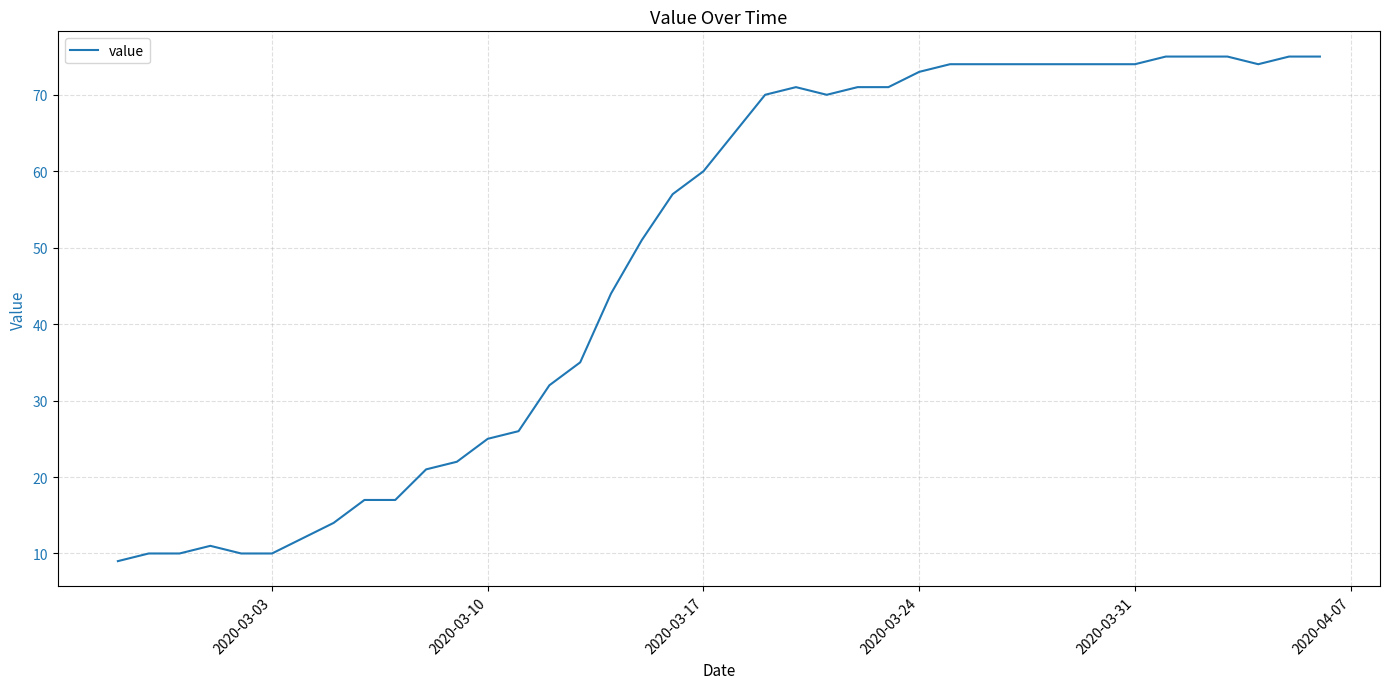

What is the difference between the maximum and minimum values?

66